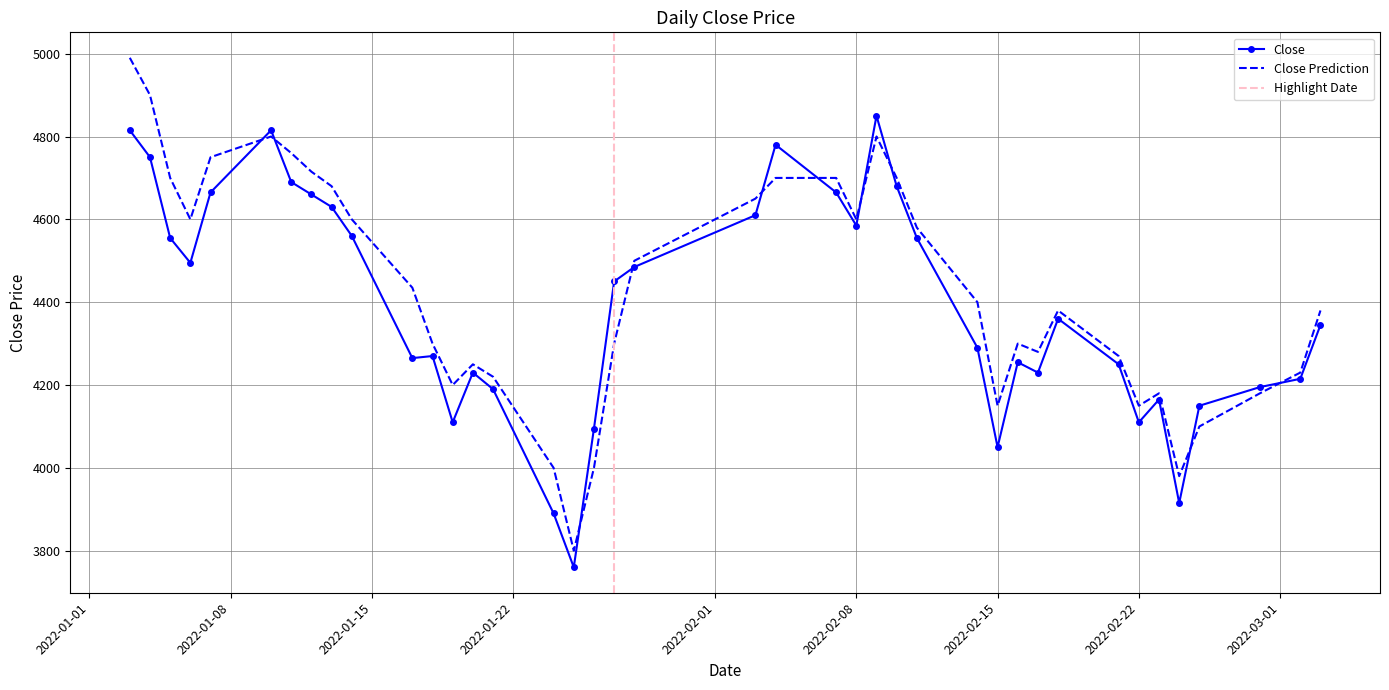

How many times do Close Prediction and Close cross each other?

10